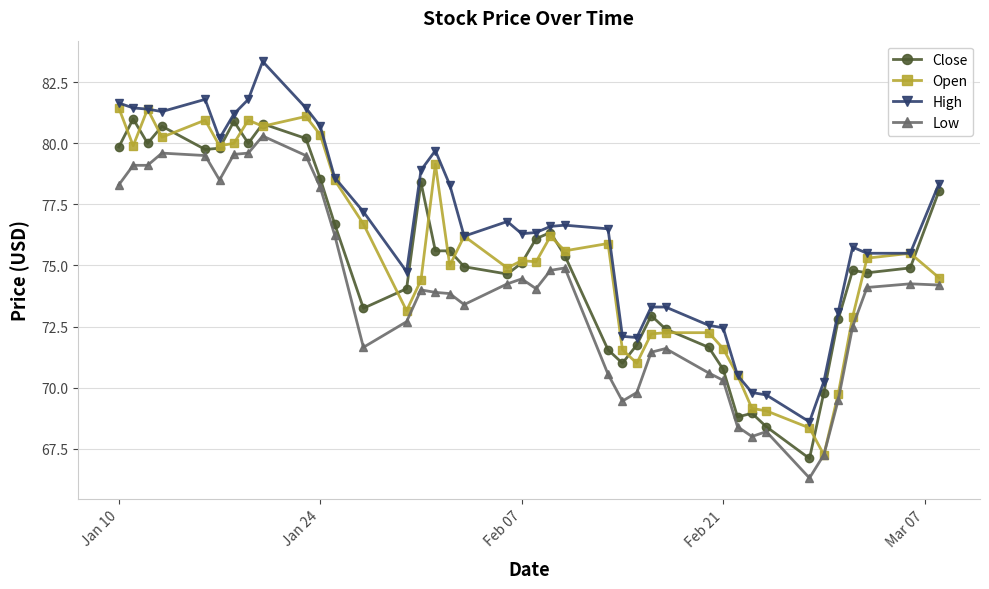

What is the value of the Open point at the 18th from the left?

76.2